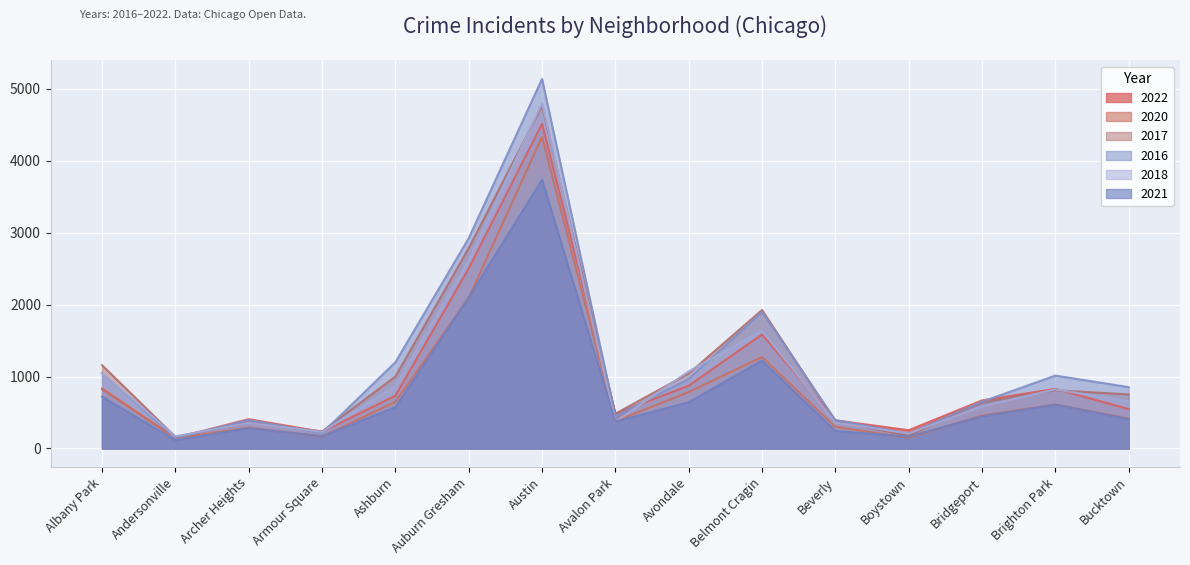

What are all the series names shown in the legend?

2022, 2020, 2017, 2016, 2018, 2021